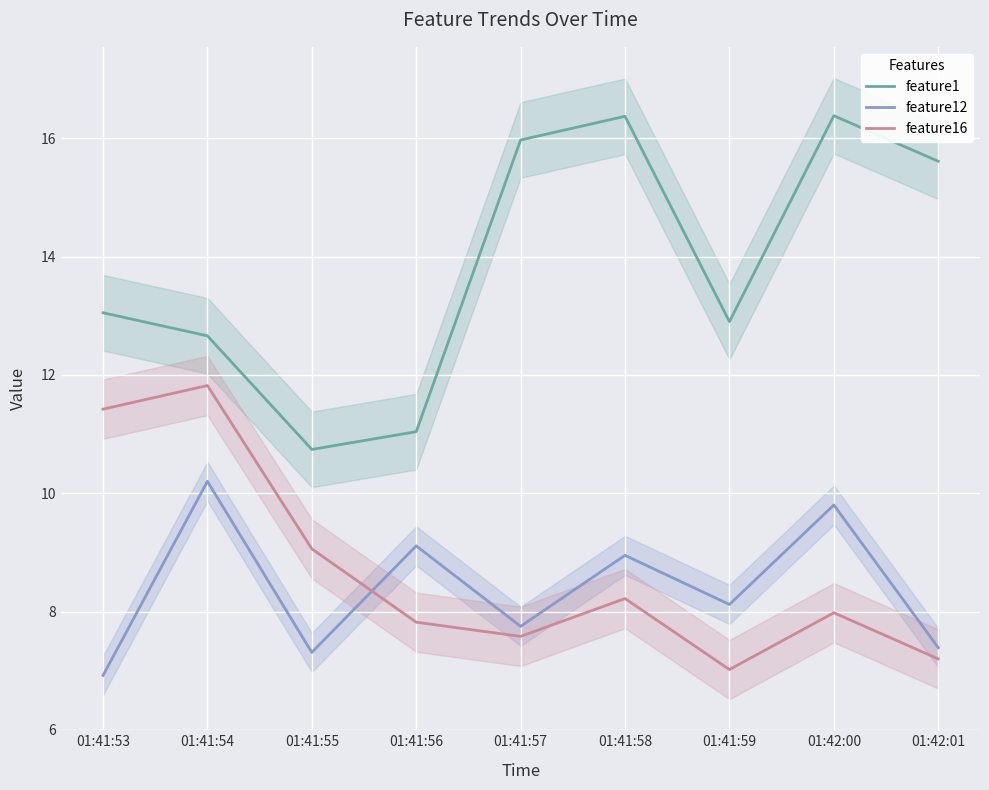

True or false: feature1 and feature12 intersect in this chart.

False